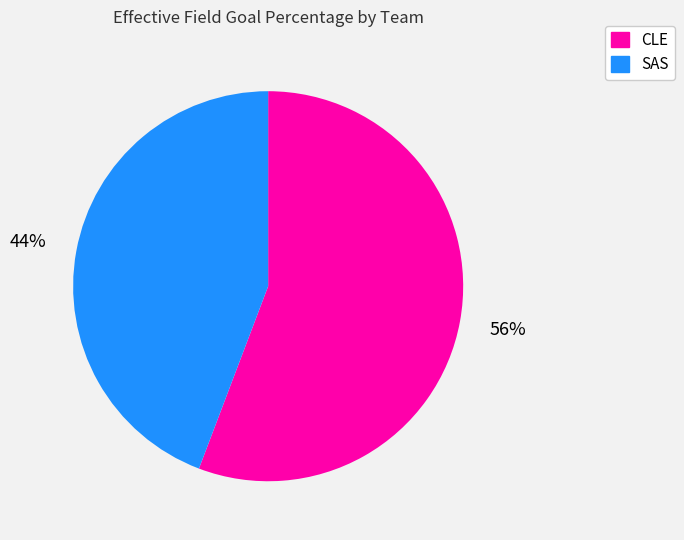

Is it true that SAS is 44% of the pie?

True